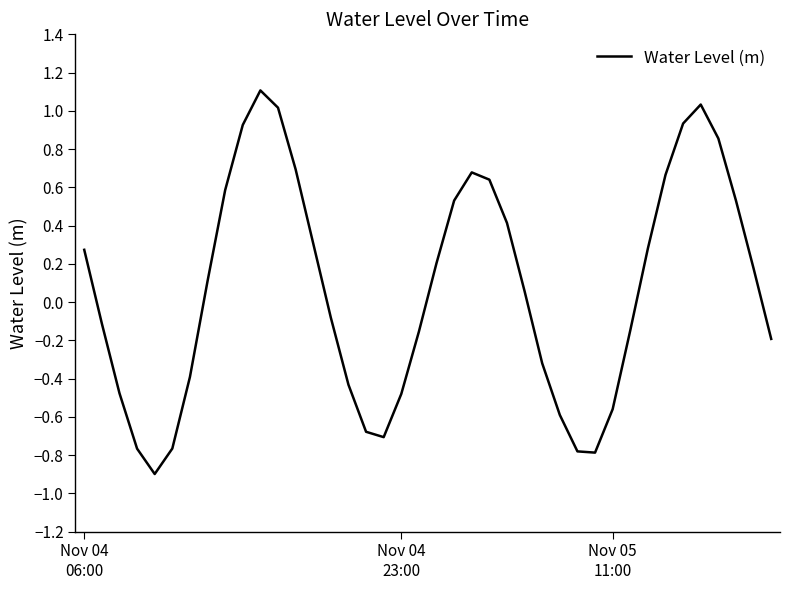

What is the greatest value displayed?

1.1